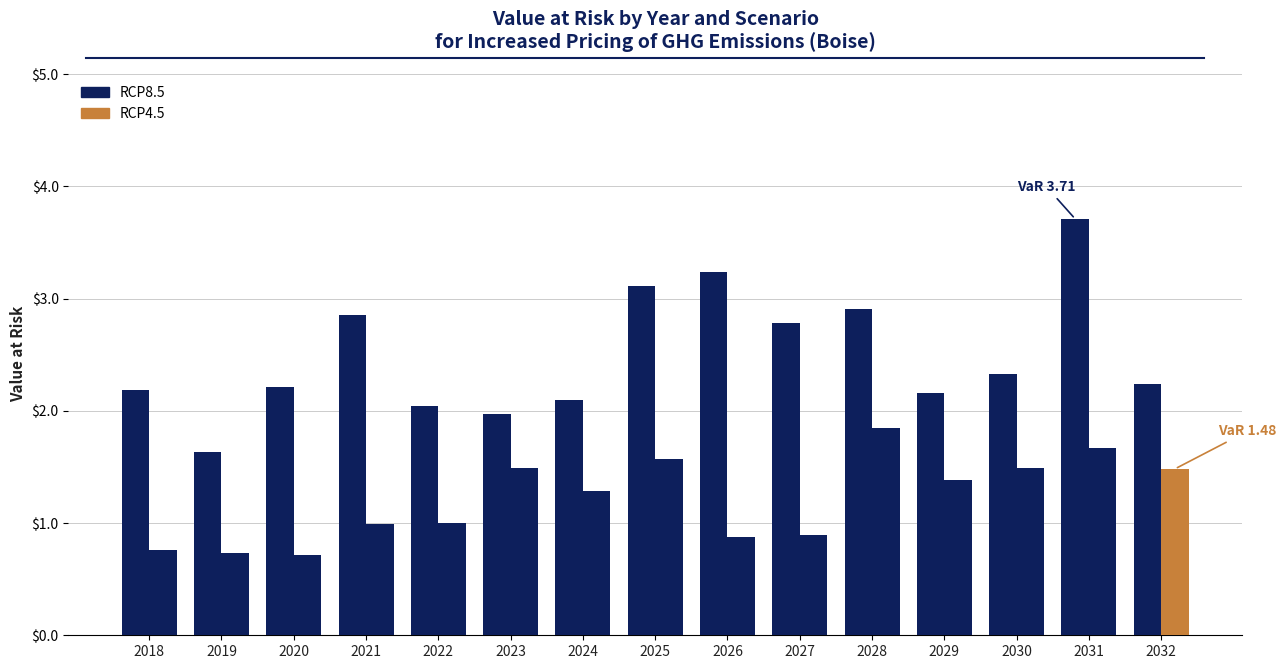

List the labels in order of RCP4.5 value, smallest first.

2020, 2019, 2018, 2026, 2027, 2021, 2022, 2024, 2029, 2032, 2023, 2030, 2025, 2031, 2028